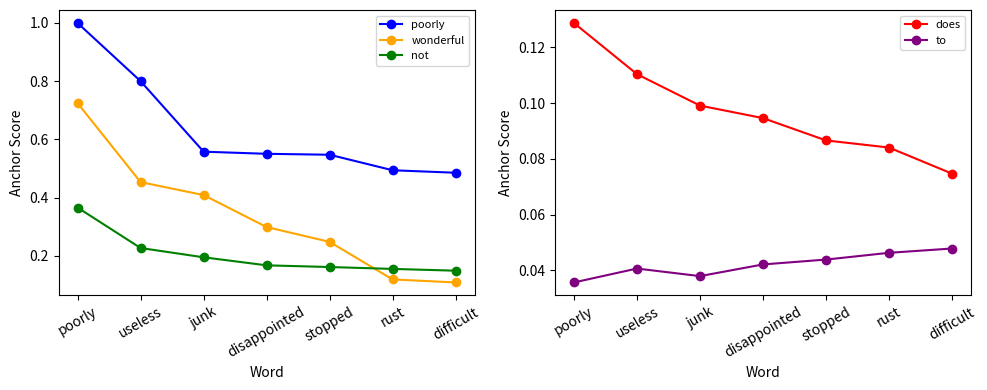

Which series changed the most between disappointed and rust?

wonderful